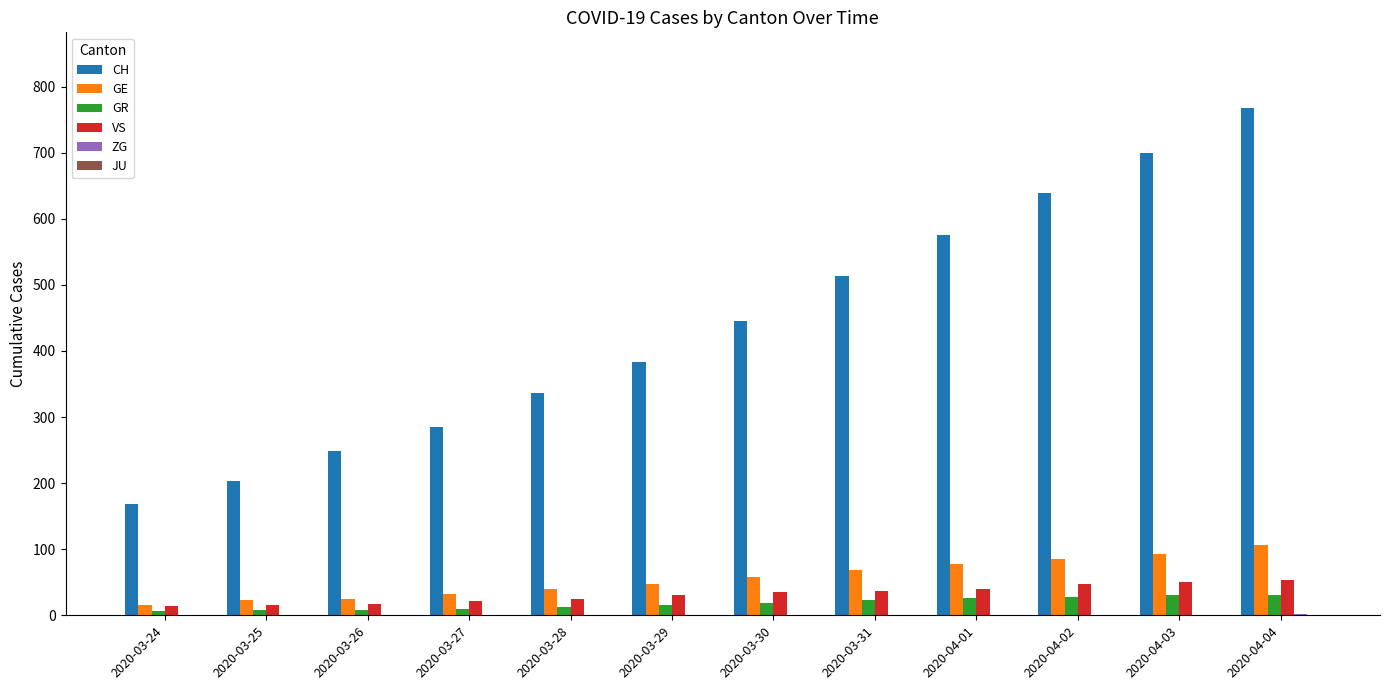

What is the highest value of the GR series?

30